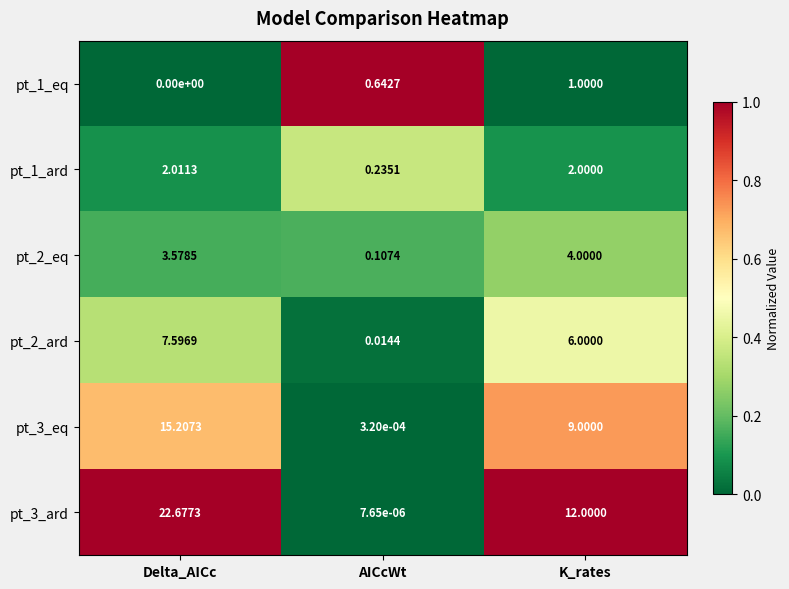

Which label corresponds to the largest value in the chart?

Delta_AICc